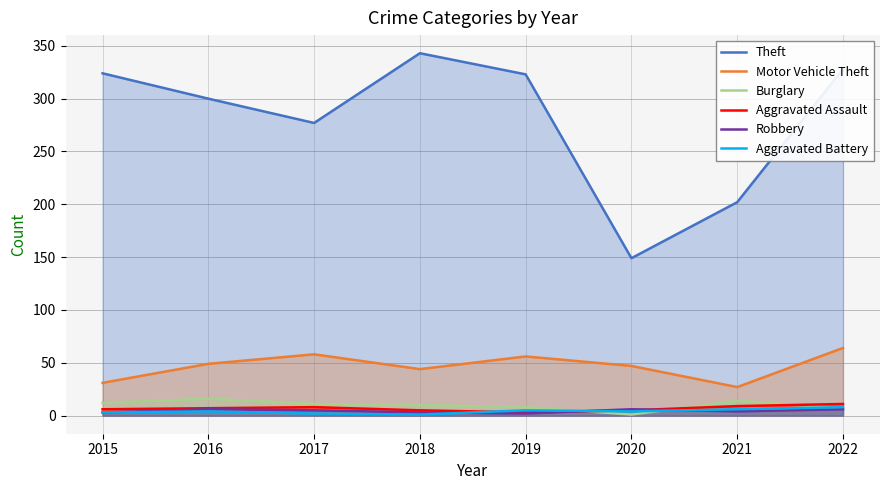

How many data points in Motor Vehicle Theft are less than 49?

4